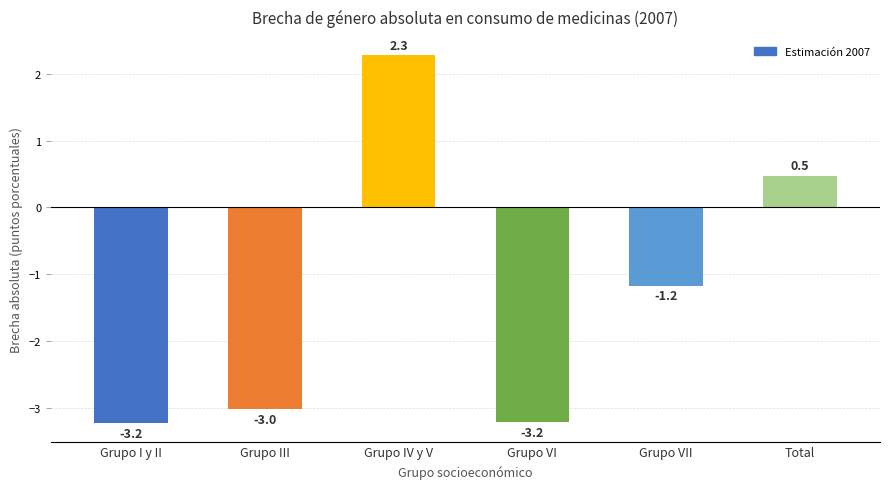

True or false: the data shows -3.0 at Grupo III.

True